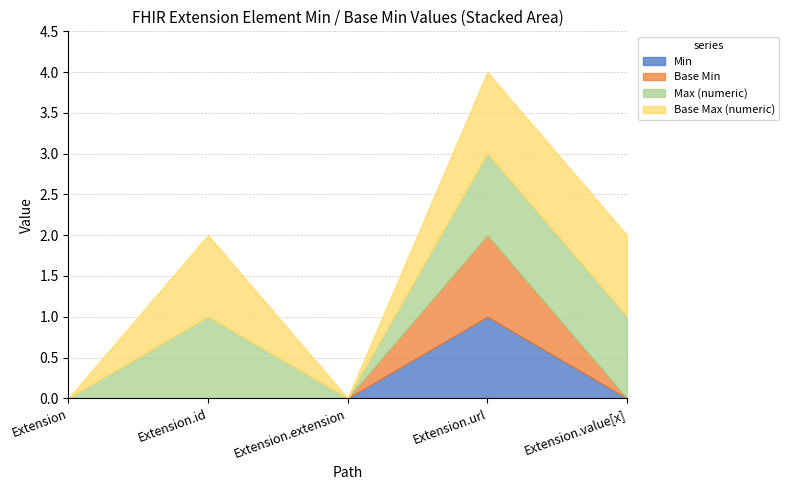

True or false: Extension.id and Extension.extension cross at least once.

False